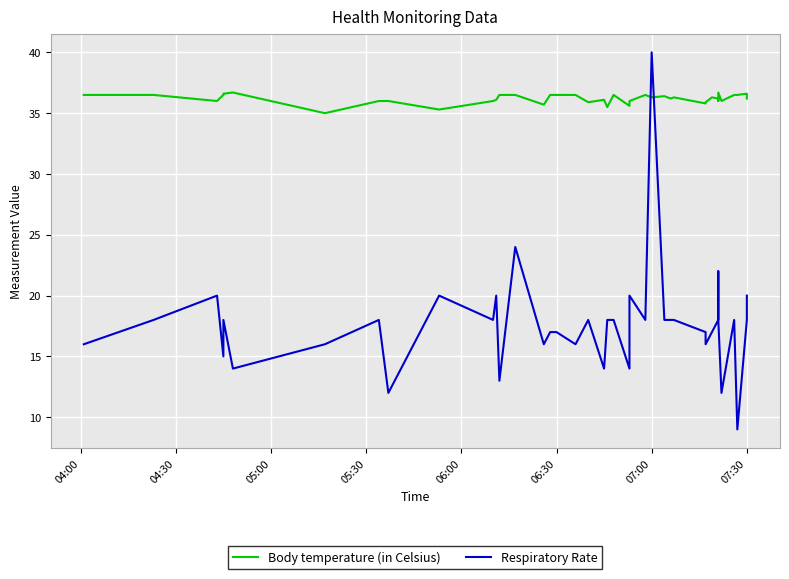

The value of Respiratory Rate at 24 is 31.5. True or false?

False